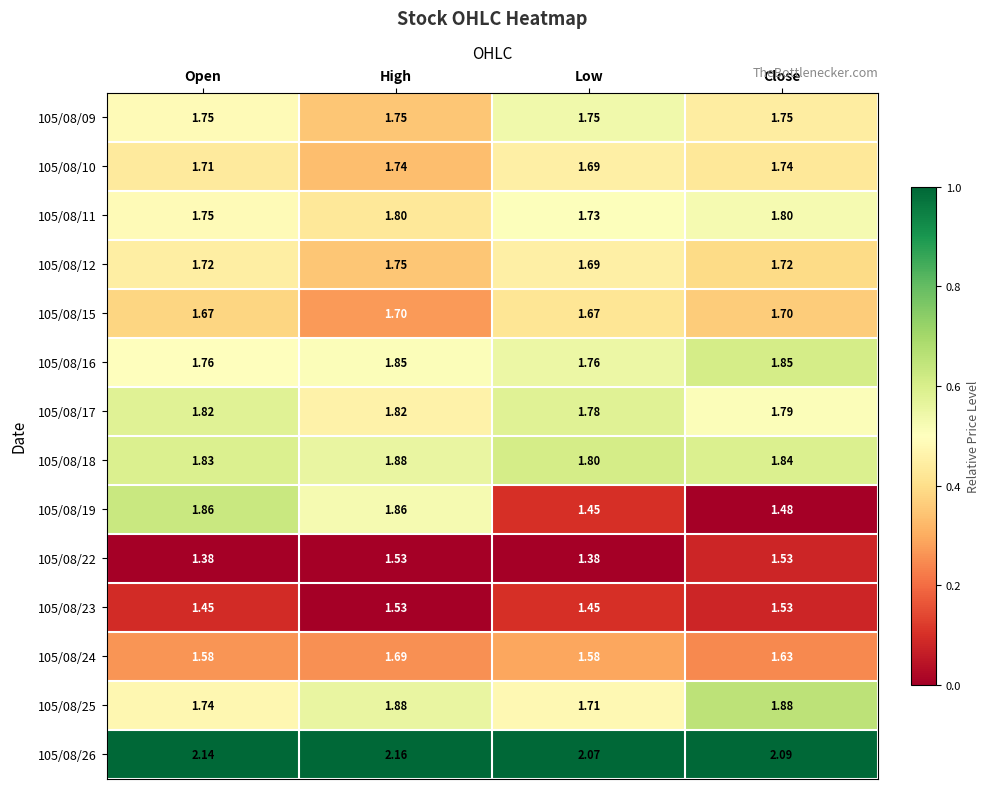

At which category is the sum across all series the highest?

High